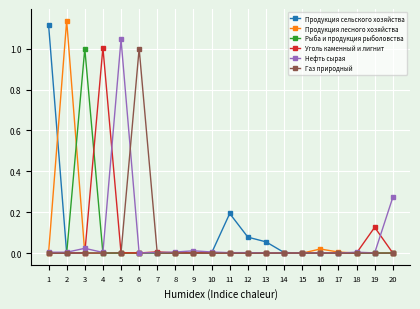

The value of Нефть сырая at 3 is 0.0. True or false?

True